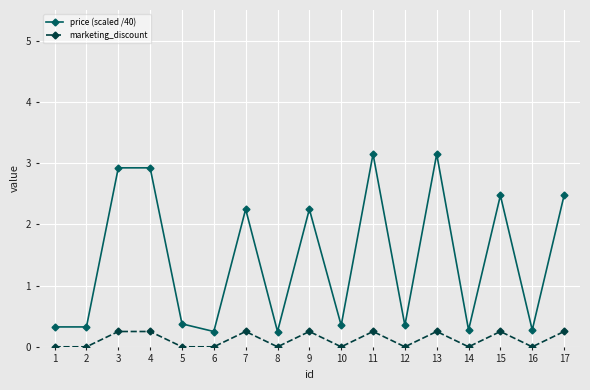

What is the difference between the price (scaled /40) values at 7 and 11?

0.9